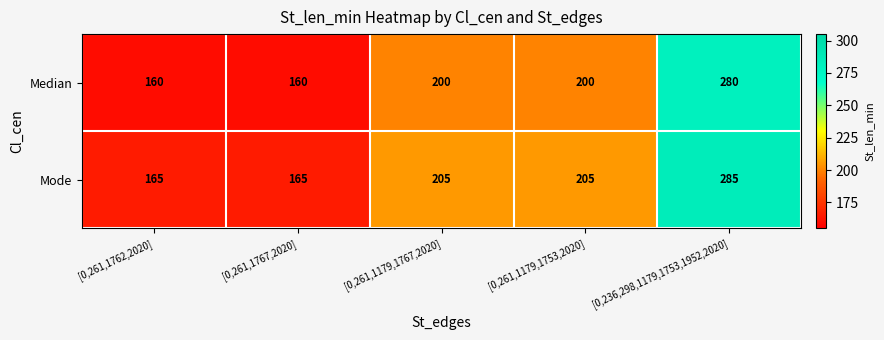

Is it true that Median equals 180 at [0,236,298,1179,1753,1952,2020]?

False